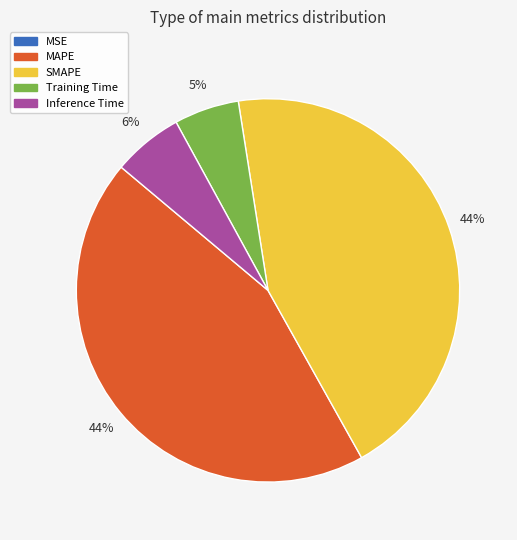

To the nearest percent, what is the difference between the largest and smallest slice percentages?

44%